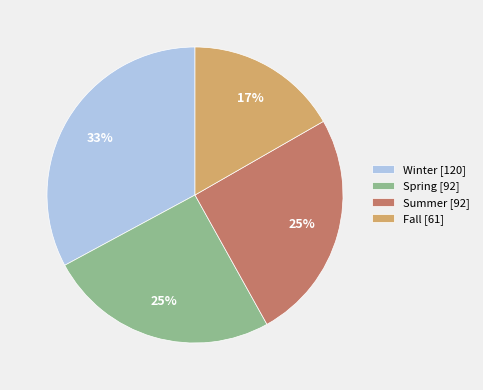

Which category has the smallest portion of the pie?

Fall